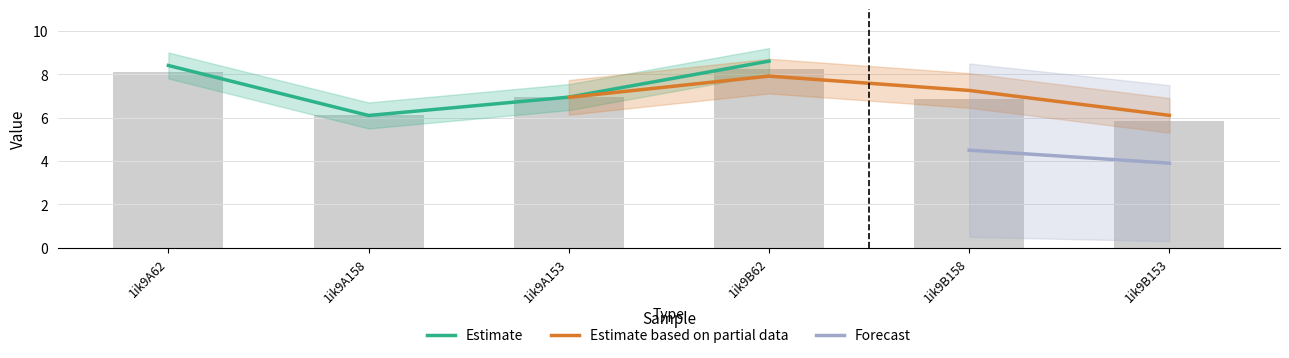

What is the change in value from 1ik9A153 to 1ik9B158?

-0.1